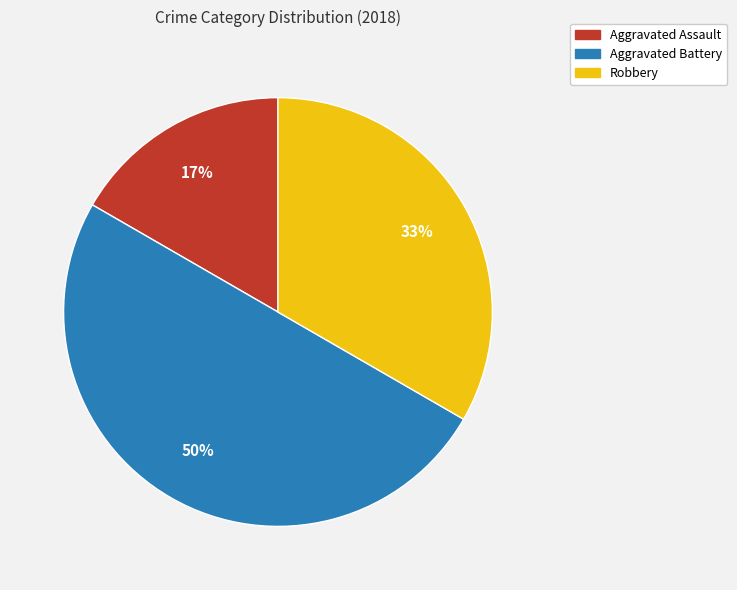

Is the sum of Aggravated Assault and Aggravated Battery greater than half?

Yes